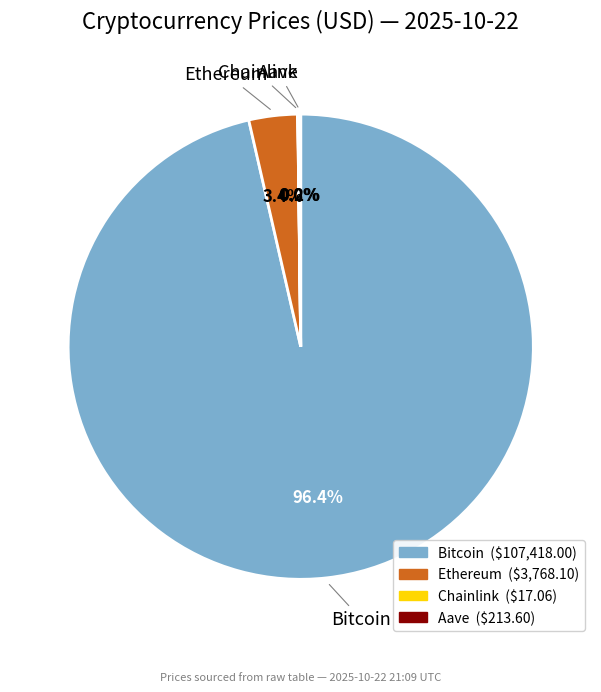

Which slice represents more than half of the pie?

Bitcoin